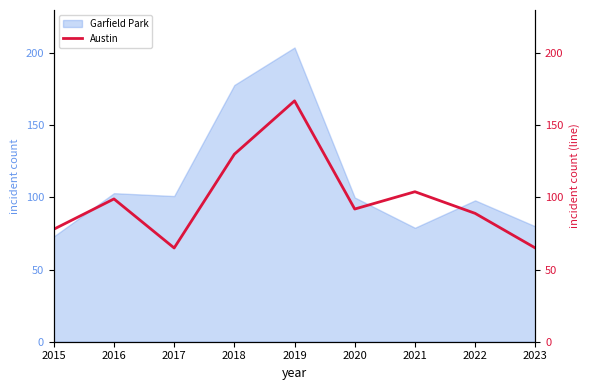

The Garfield Park series shows 79 at 2021. True or false?

True